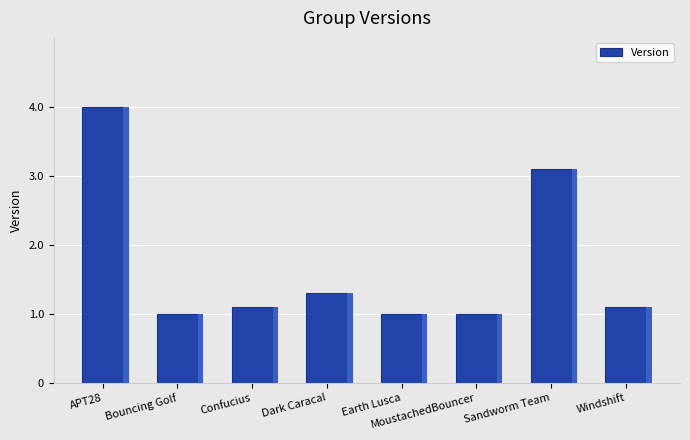

What is the ratio of the value at Earth Lusca to the value at Dark Caracal?

0.8